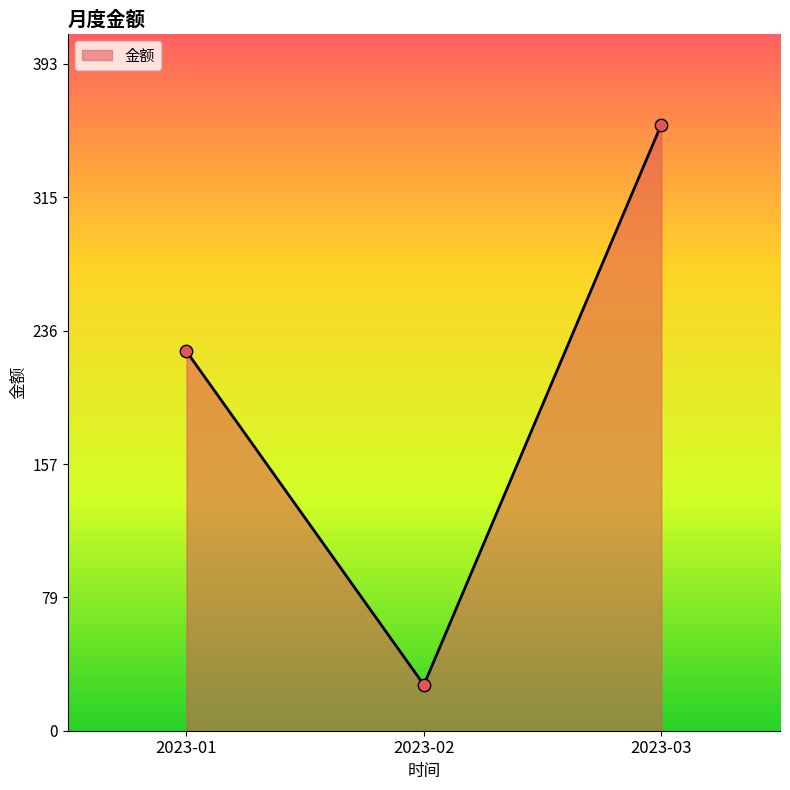

What is the ratio of the value at 2023-03 to the value at 2023-01?

1.6